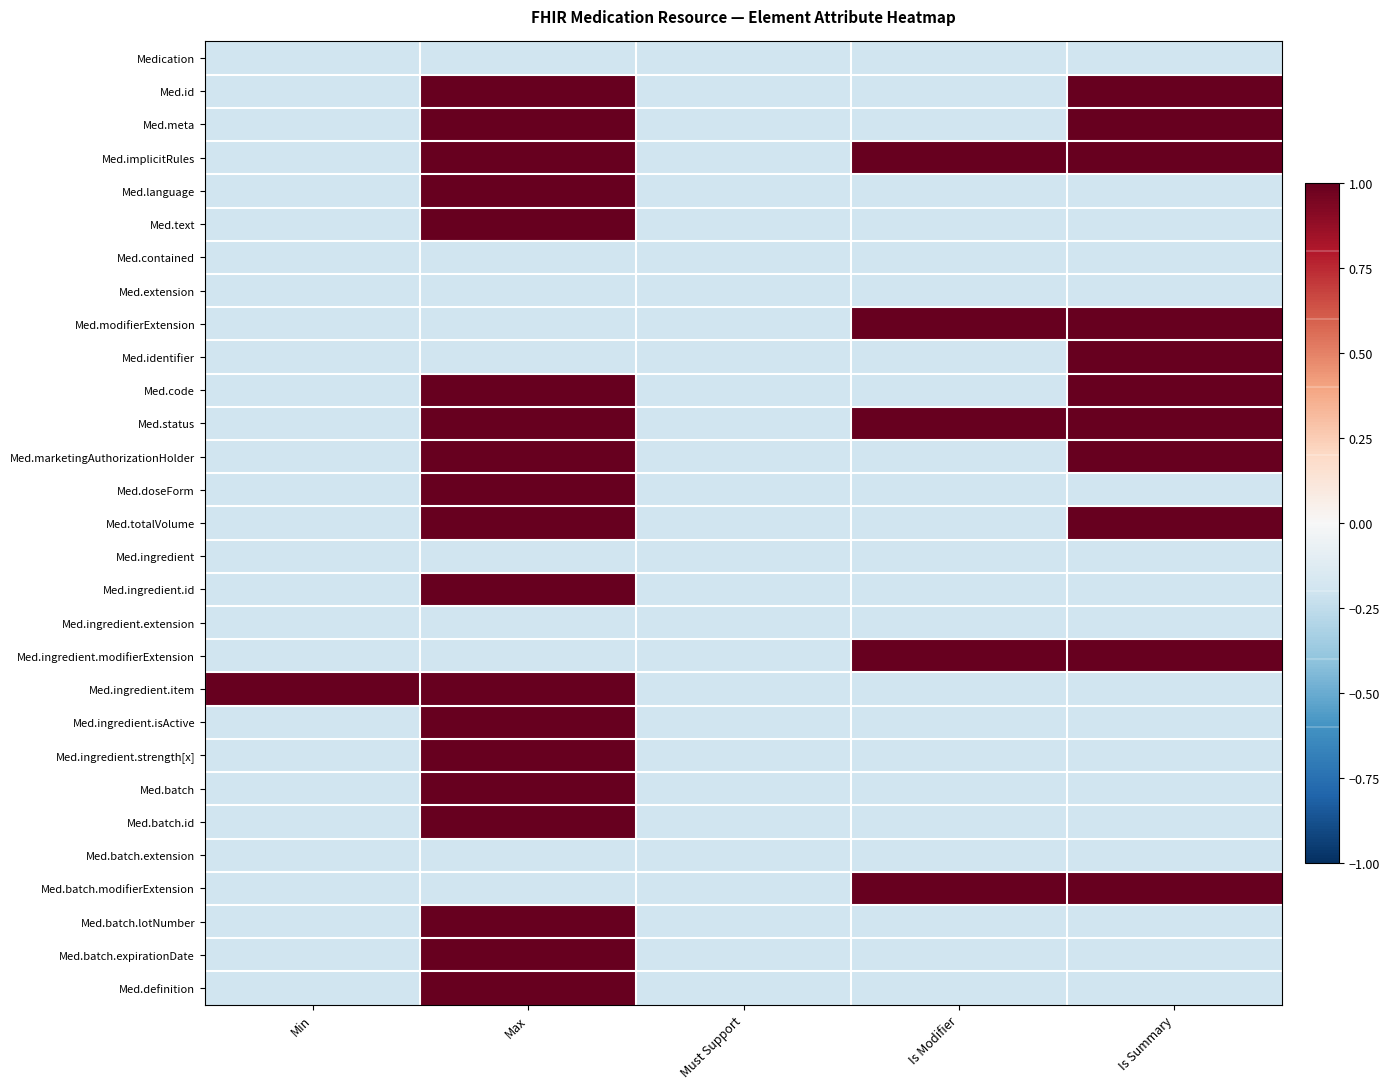

At how many categories does at least one series exceed 0?

4